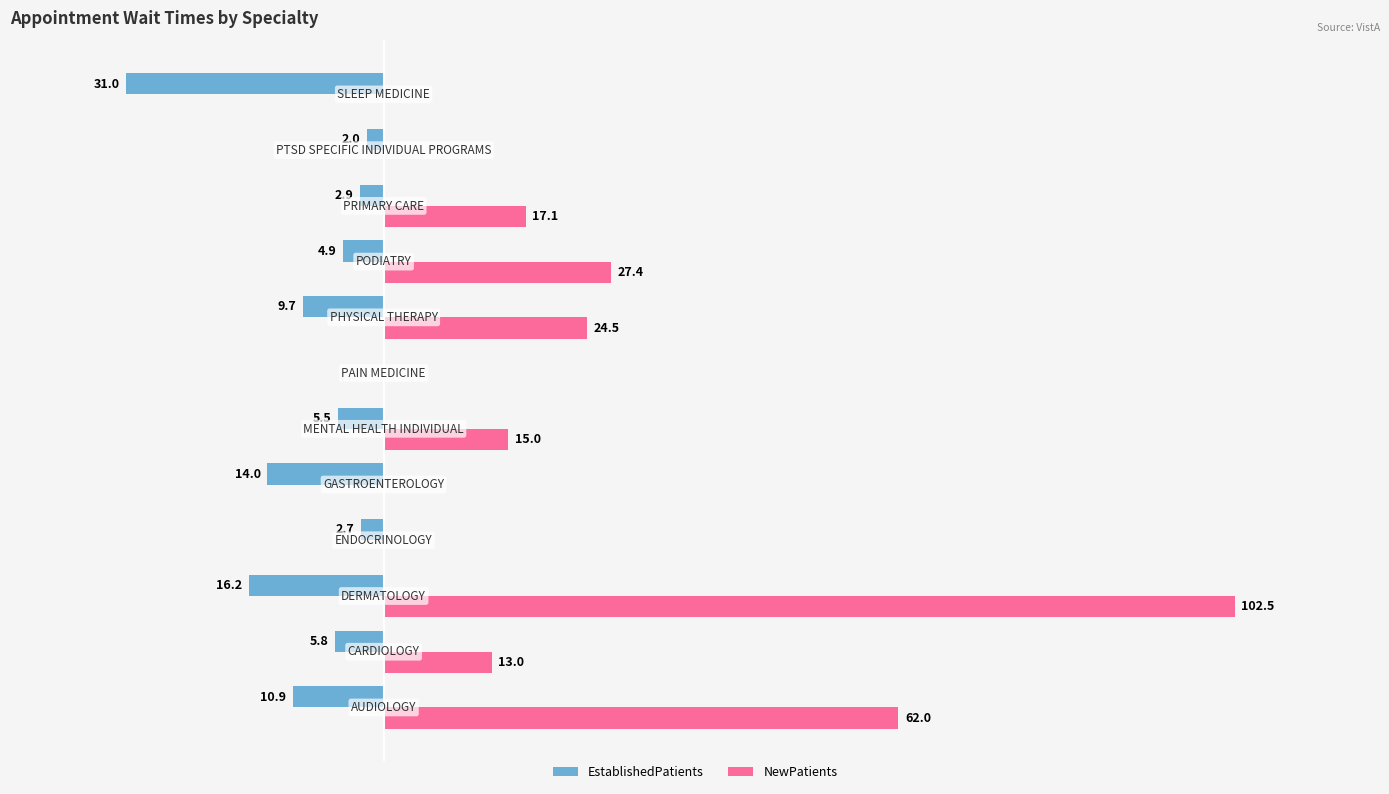

What are all the series names shown in the legend?

EstablishedPatients, NewPatients